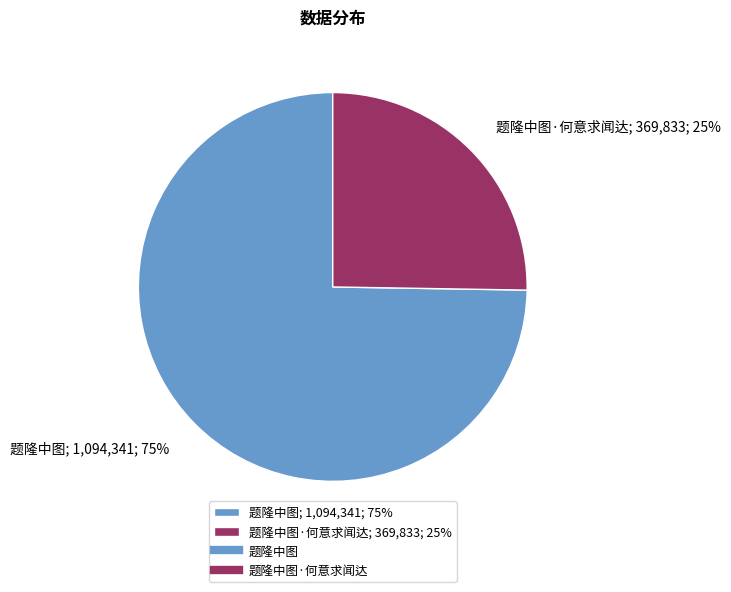

Between 题隆中图·何意求闻达; 369,833; 25% and 题隆中图; 1,094,341; 75%, which is larger?

题隆中图; 1,094,341; 75%